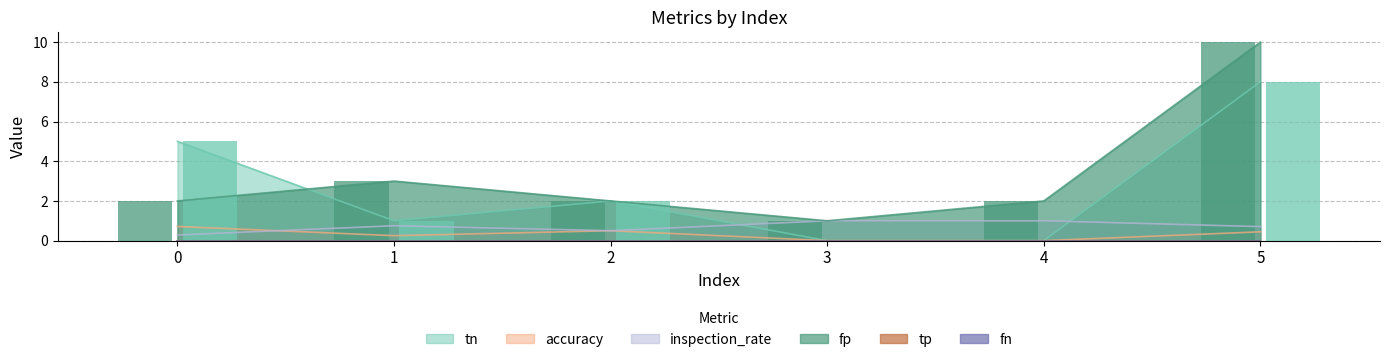

Is it true that fp equals 3.0 at 1?

True